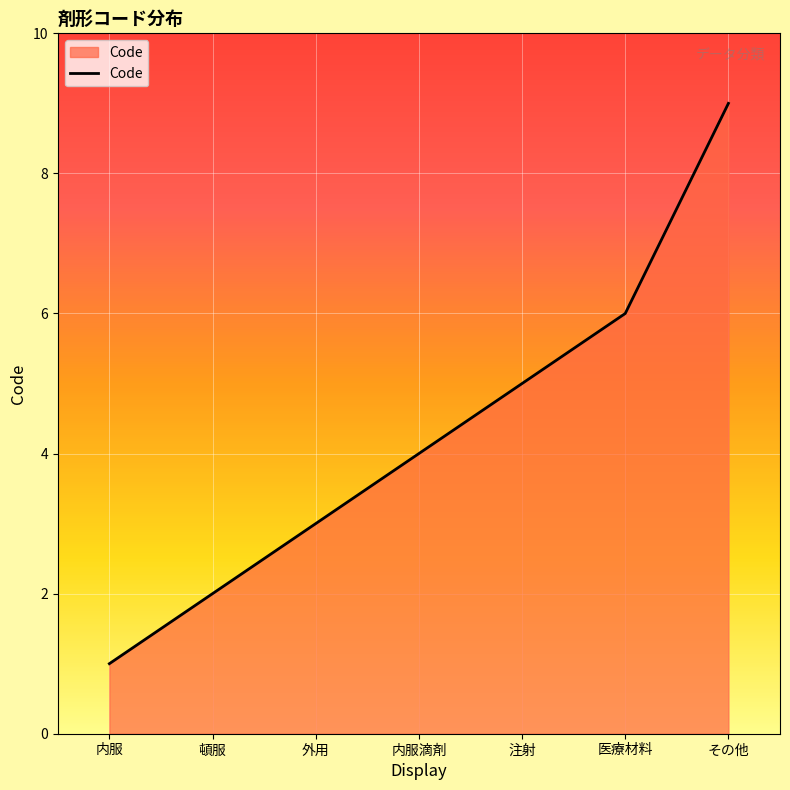

Read the value at 内服滴剤.

4